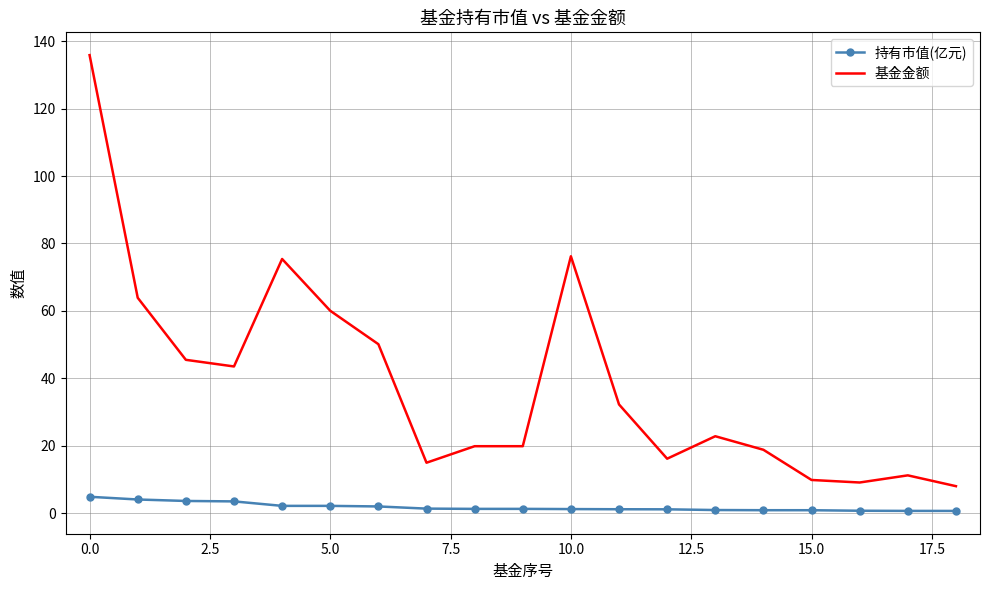

List the series in order of their overall mean, highest first.

基金金额, 持有市值(亿元)